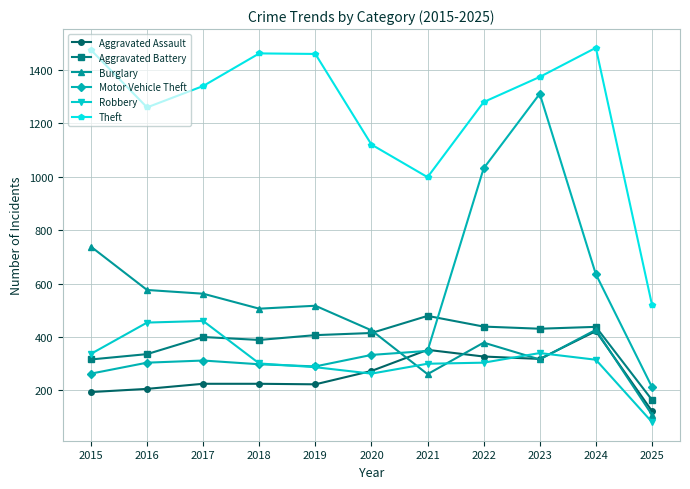

What is the average value of the Burglary series?

438